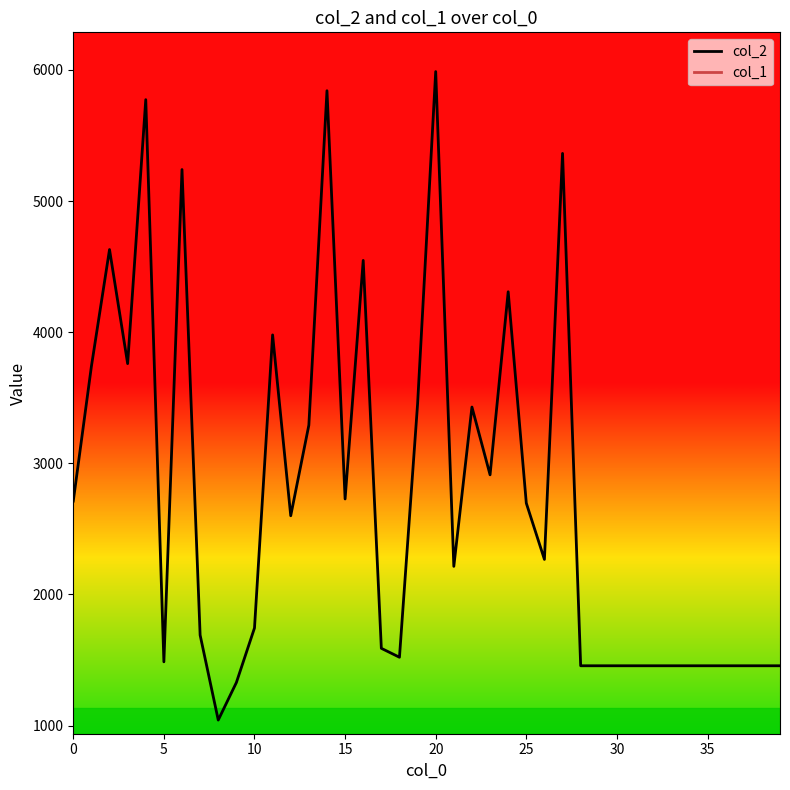

Which series has the largest range (max minus min)?

col_2